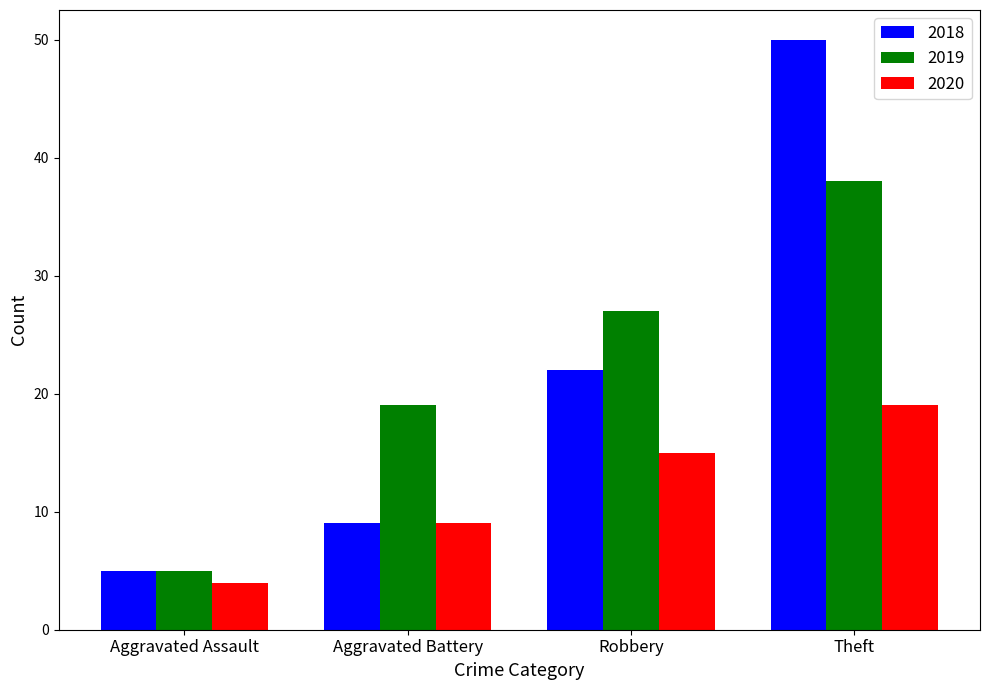

What is the difference between the second highest and minimum values in the 2018 series?

17